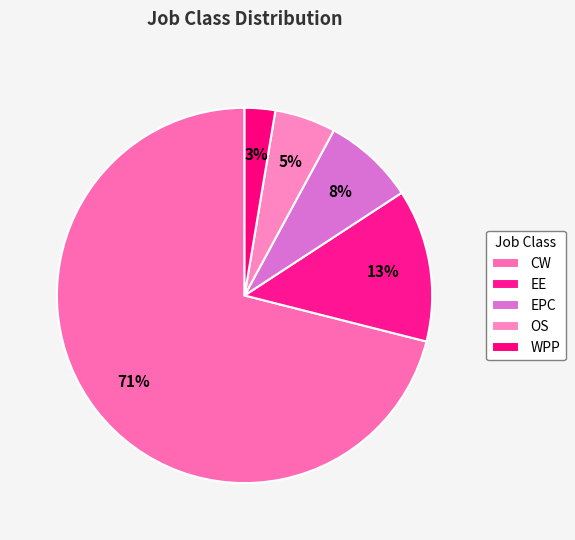

How many slices are in this pie chart?

5